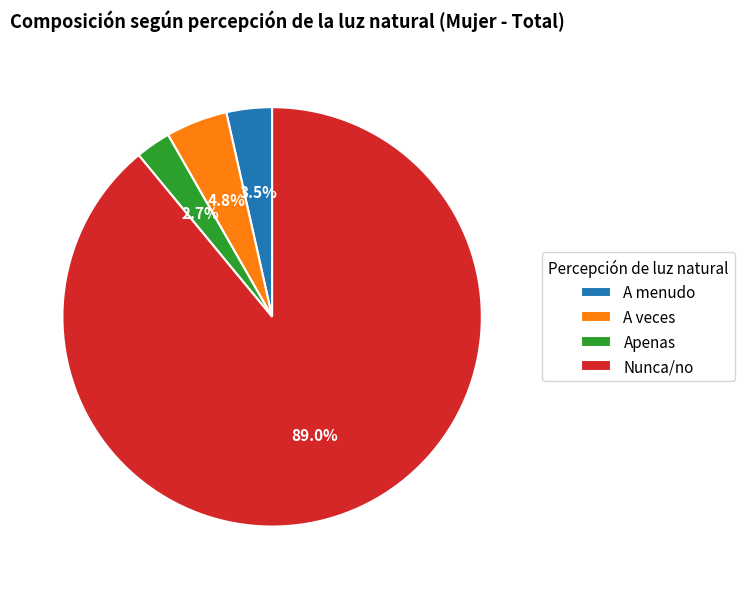

What is the largest slice in the pie chart?

Nunca/no